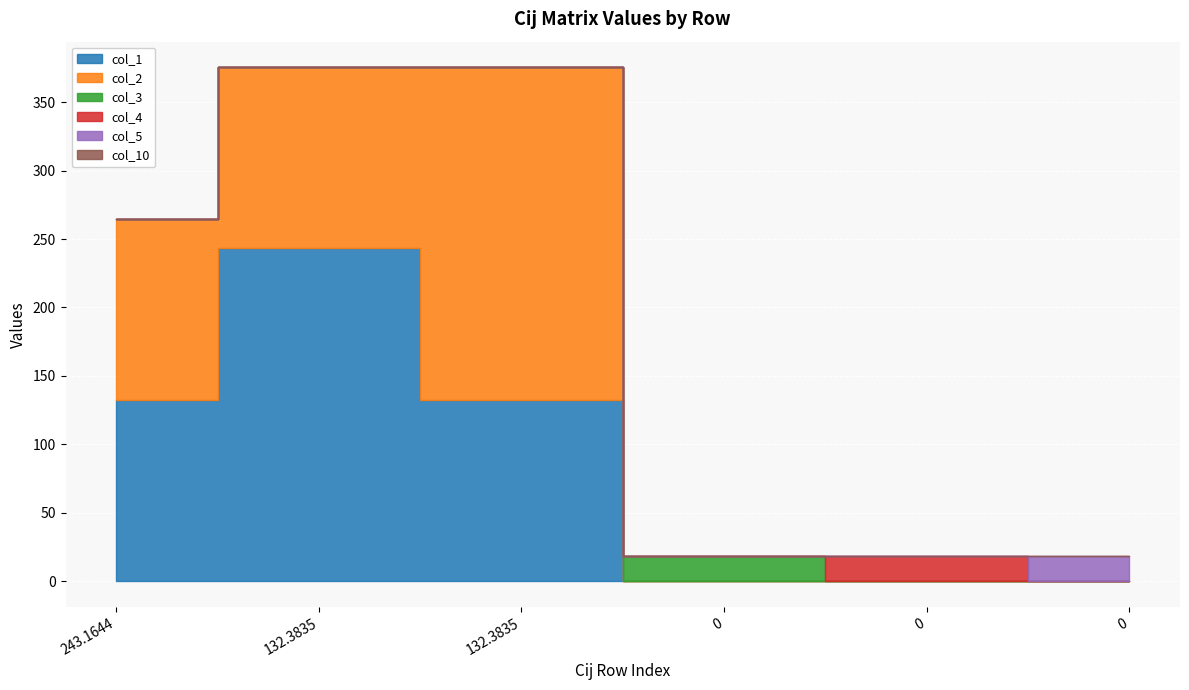

True or false: col_4 and col_1 intersect in this chart.

False